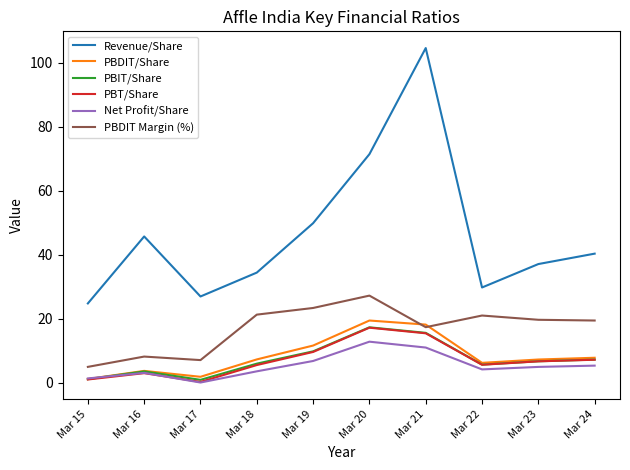

What is the sum of all PBT/Share values?

72.3